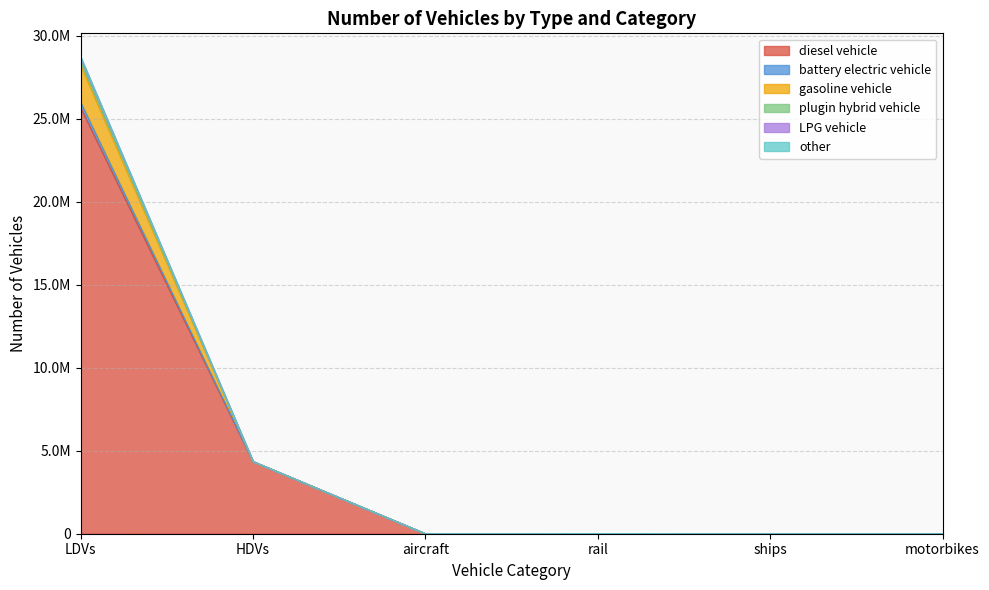

What is the total value across all series at ships?

11427.8